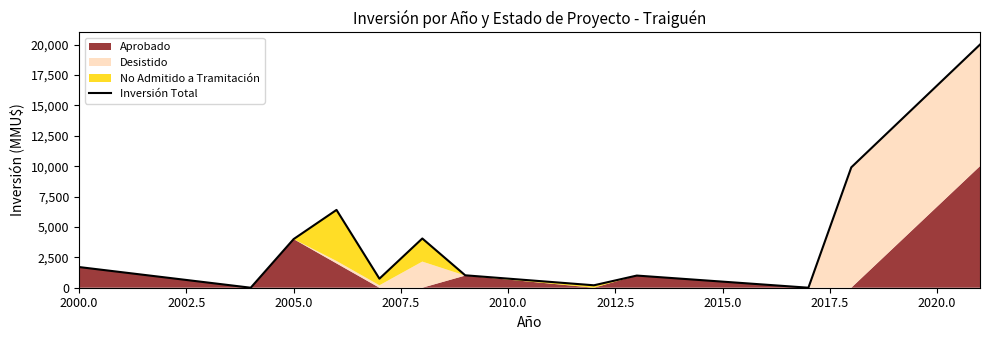

Reading left to right, list all the values displayed in this chart.

1700	0	4000	6400	744	4050	1022	200	1000	1	9903	20000